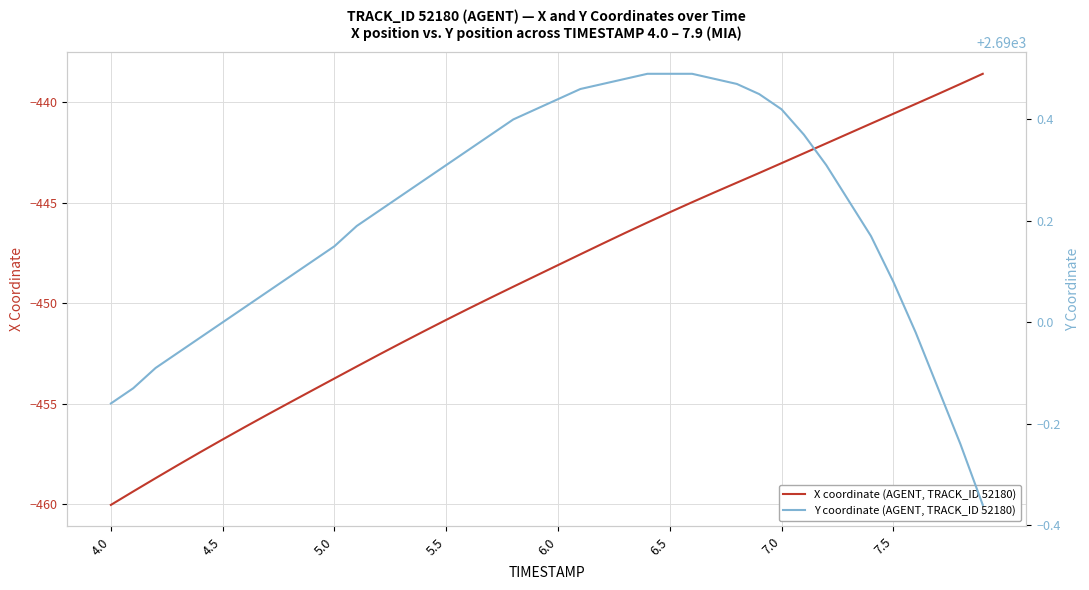

What is the minimum value for X coordinate (AGENT, TRACK_ID 52180)?

-460.0